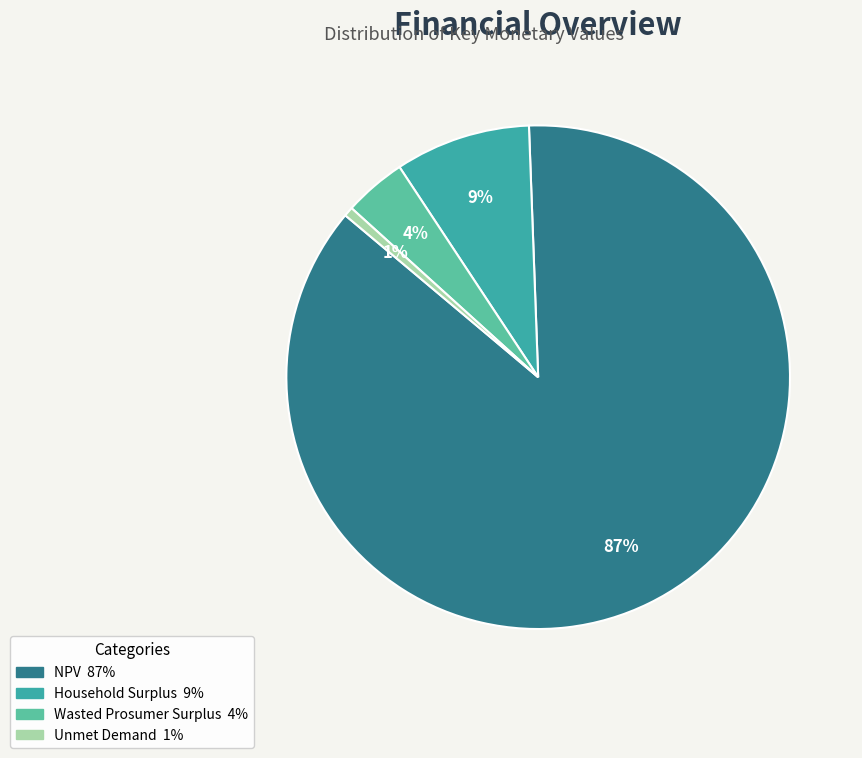

Is NPV the majority of the pie?

Yes